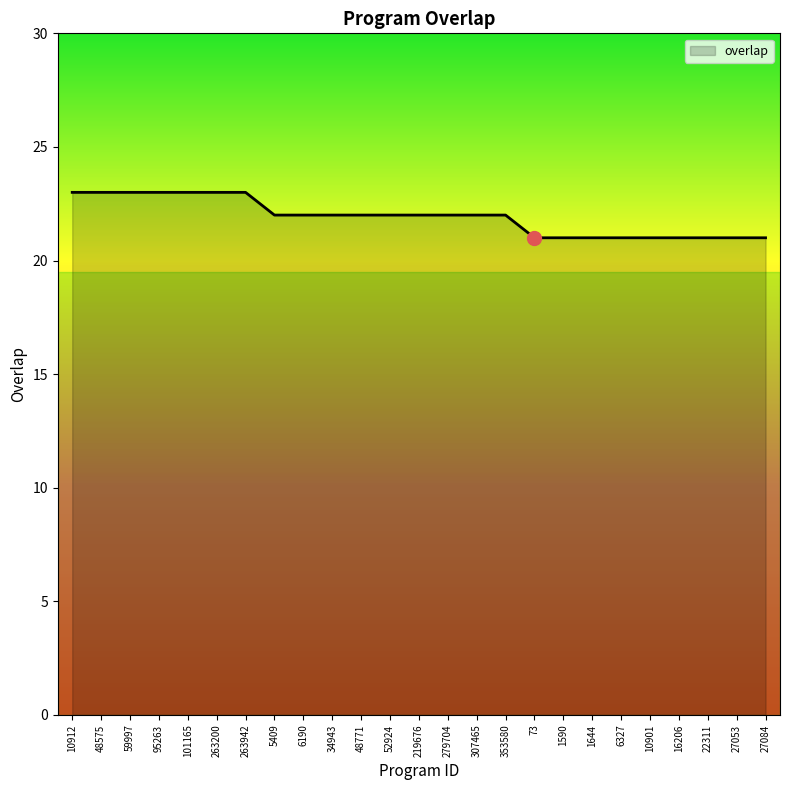

What is the change in value from 263200 to 279704?

-1